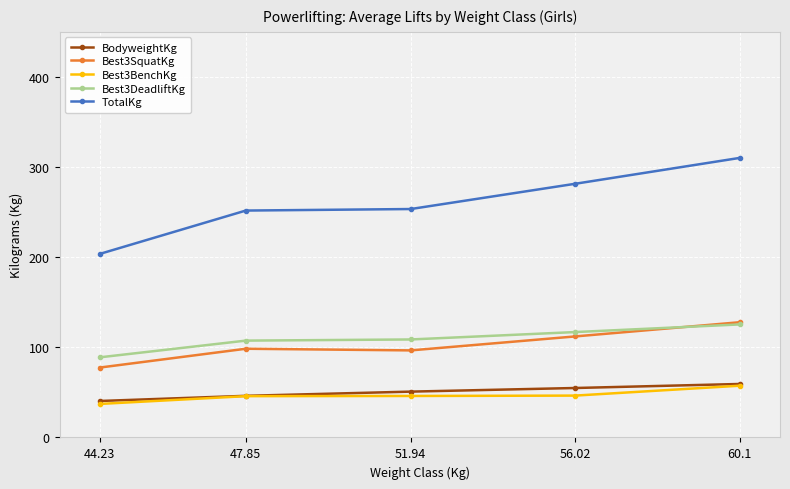

The TotalKg series shows 454.4 at 60.1. True or false?

False